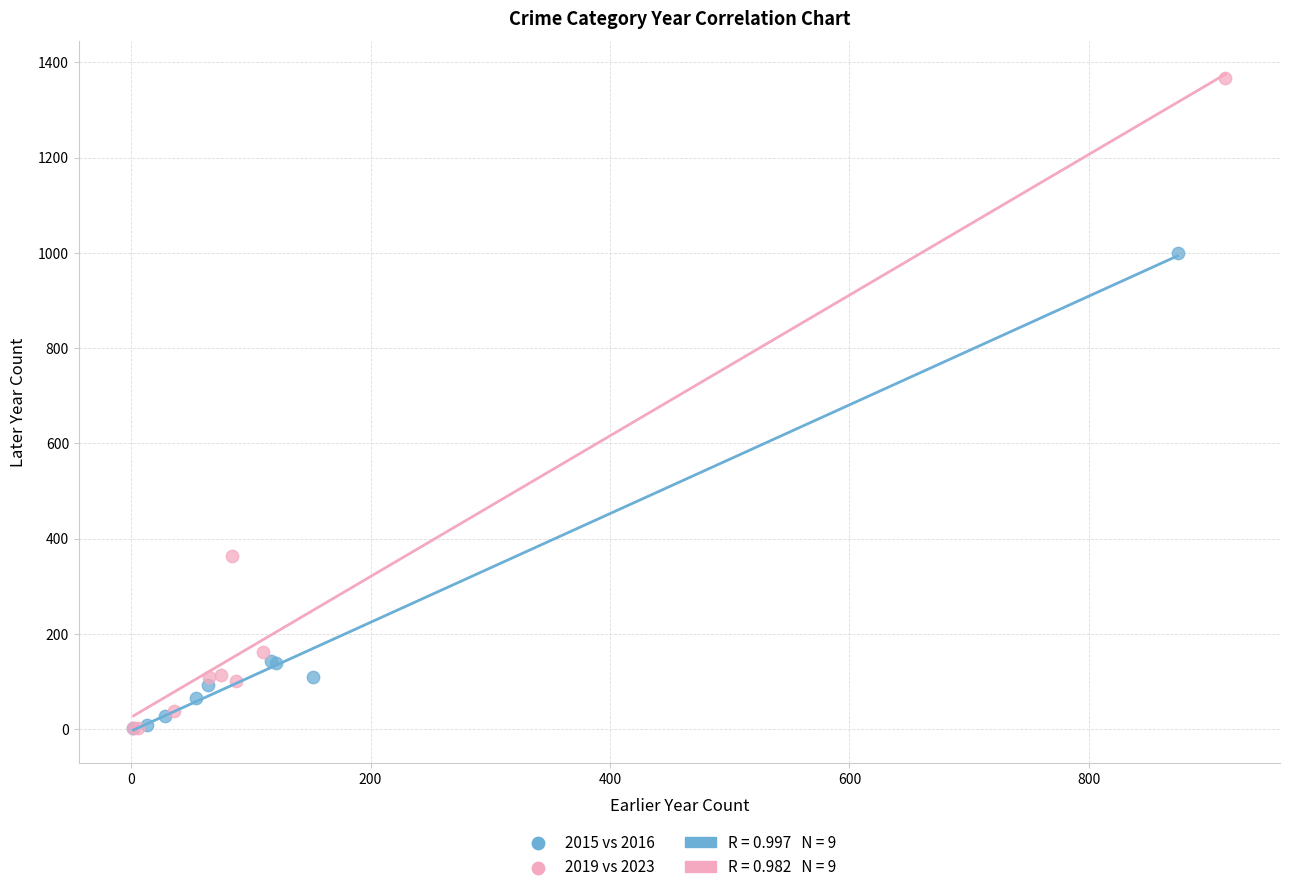

Which series has the widest spread of Y values?

2019 vs 2023